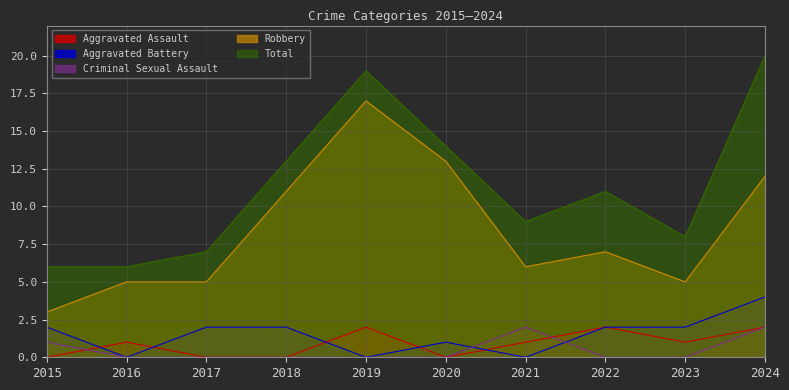

The Robbery series shows 5 at 2016. True or false?

True